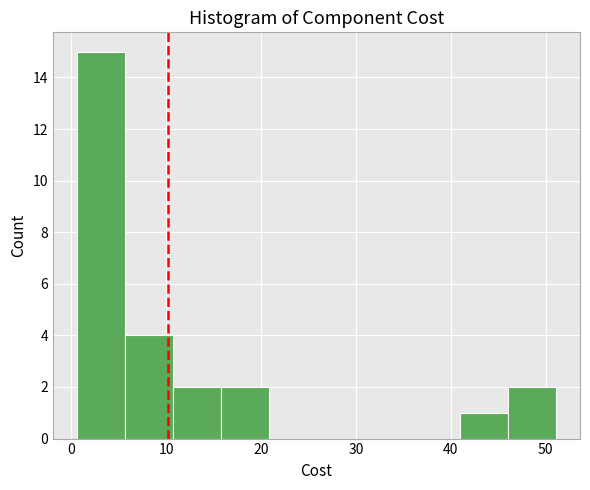

Reading left to right, list every bar in this chart as the range it spans on the x-axis followed by its height. Neither the bar edges nor the heights are printed on the chart, so give them approximately, as read against the axes.

1 to 6: 15
6 to 11: 4
11 to 16: 2
16 to 21: 2
21 to 26: 0
26 to 31: 0
31 to 36: 0
36 to 41: 0
41 to 46: 1
46 to 51: 2